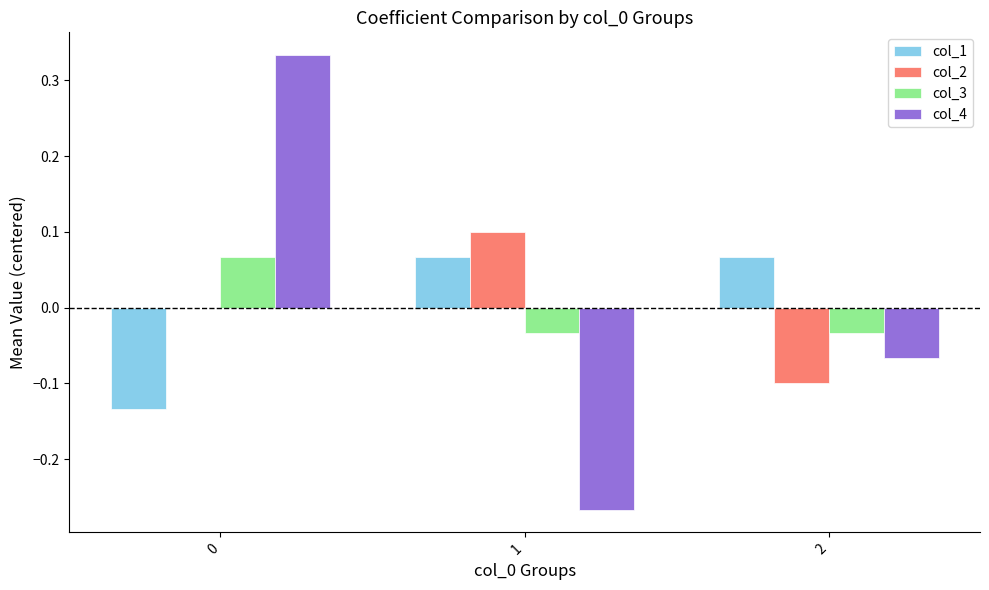

What are all the series names shown in the legend?

col_1, col_2, col_3, col_4